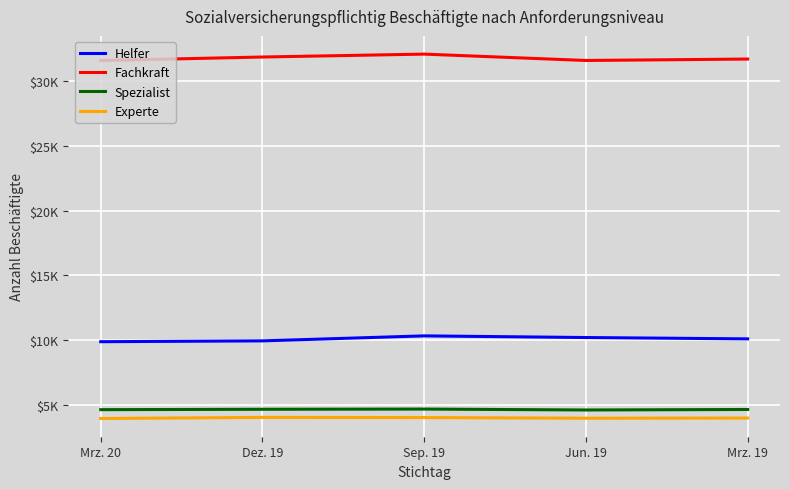

The Spezialist series shows 1971 at Sep. 19. True or false?

False